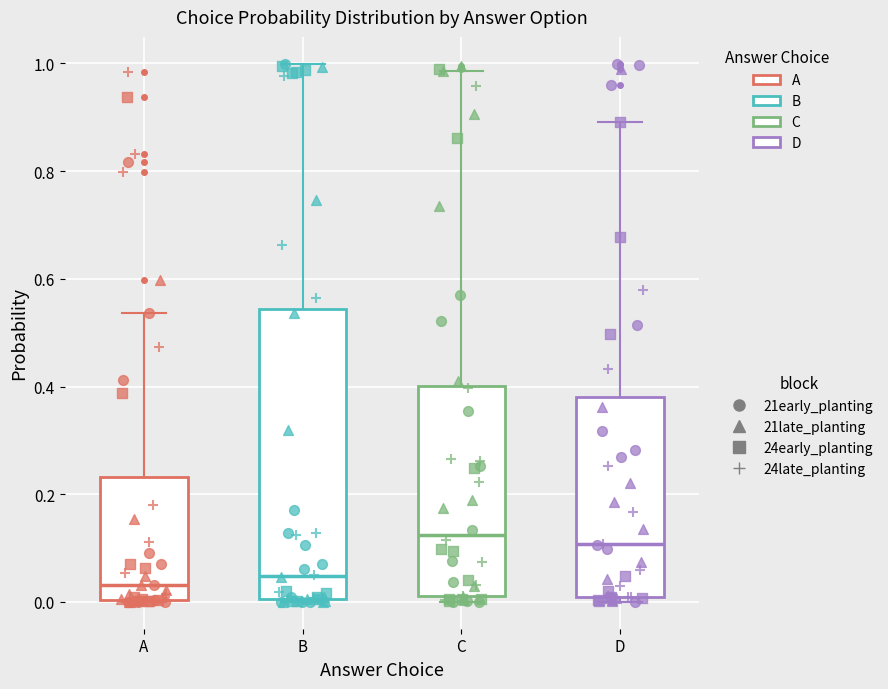

Where does the median line of the box for A sit on the y-axis? The values are not printed on the chart, so give them approximately, as read against the axis.

0.04